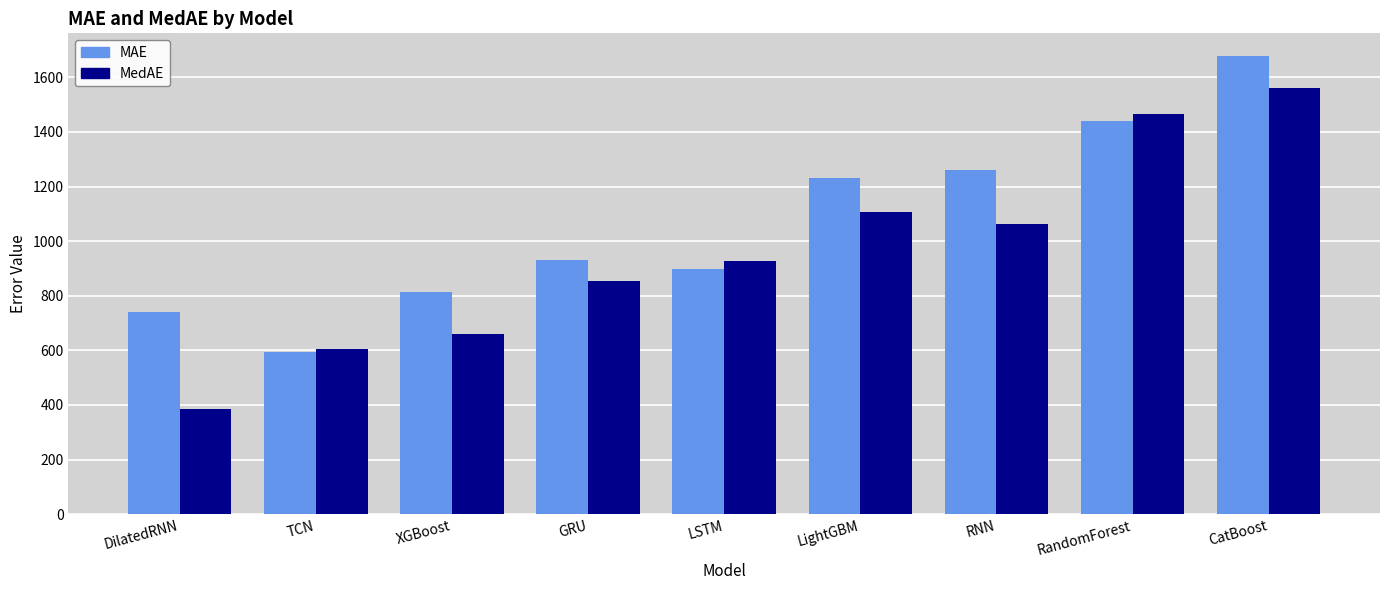

How many bars are there in total?

18